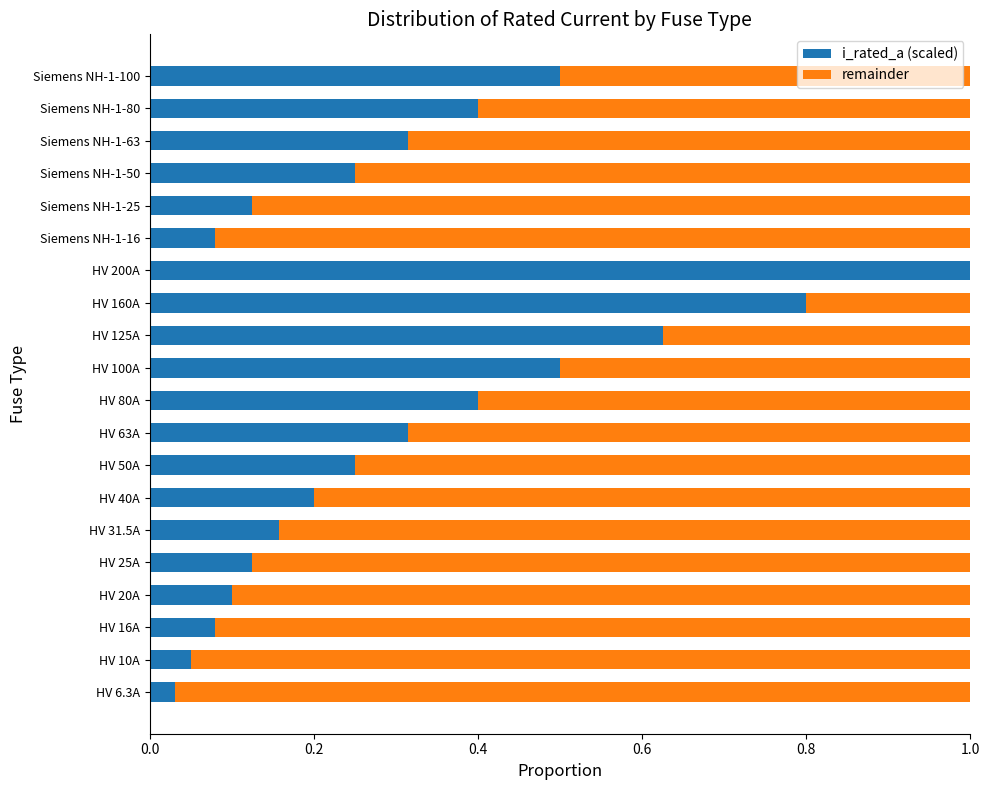

The value of i_rated_a (scaled) at HV 200A is 0.6. True or false?

False